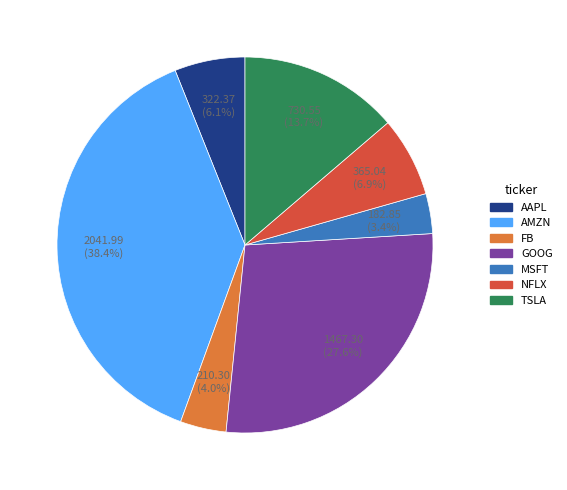

Approximately how many times larger is the value at TSLA compared to NFLX?

2.0